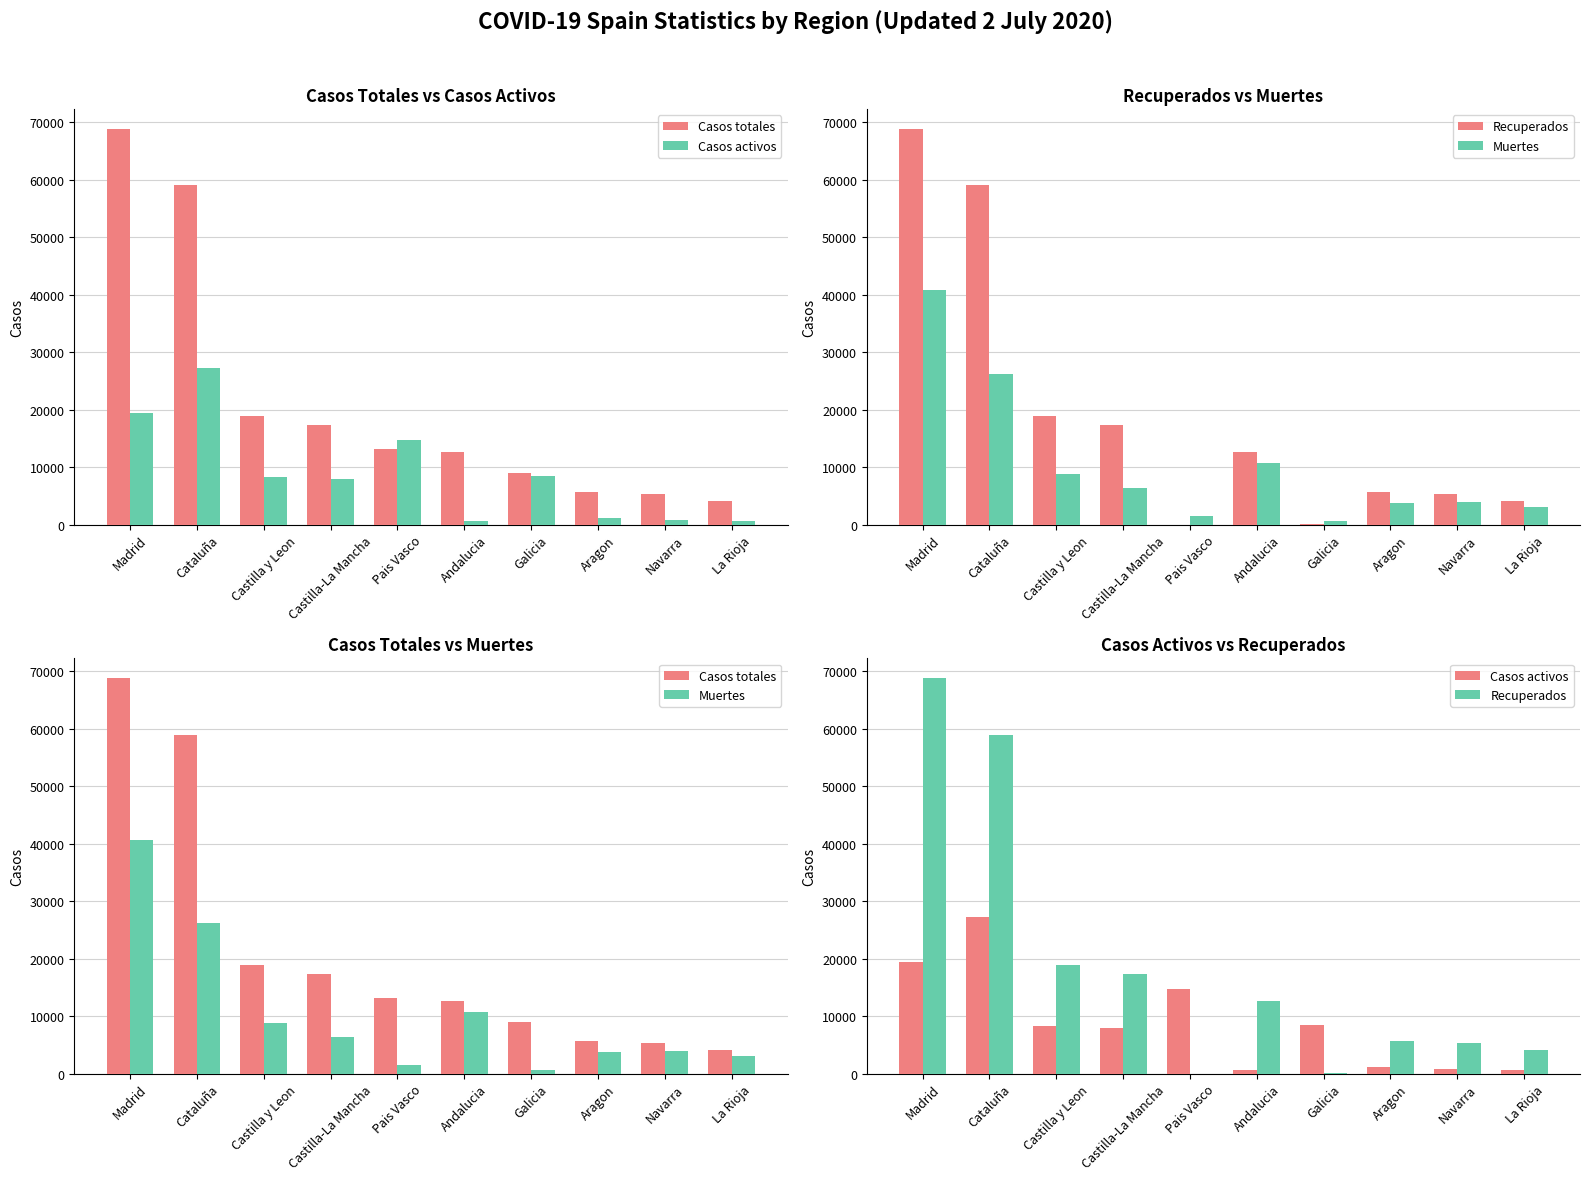

How many data points does each series have?

10